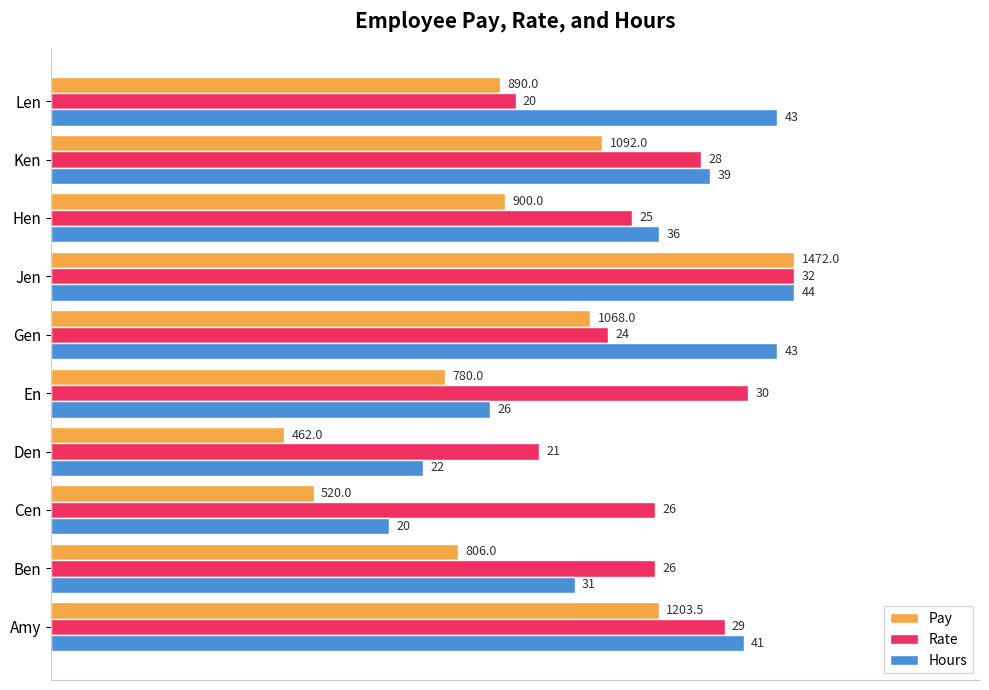

What are all the series names shown in the legend?

Pay, Rate, Hours